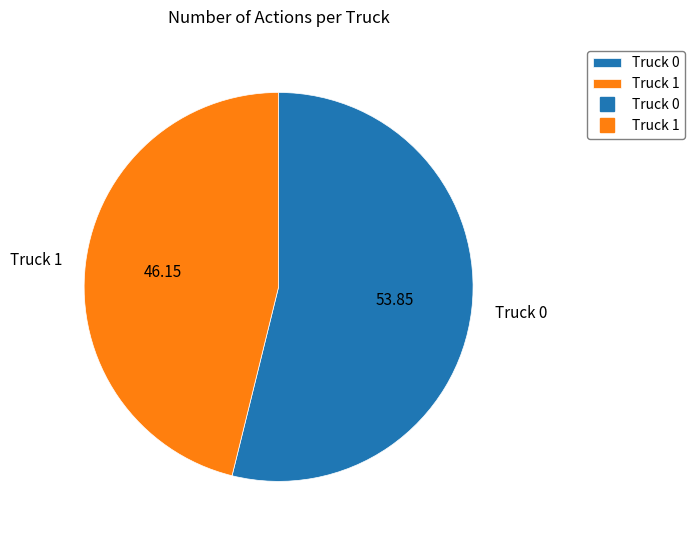

What is the ratio of the value at Truck 1 to the value at Truck 0?

0.9